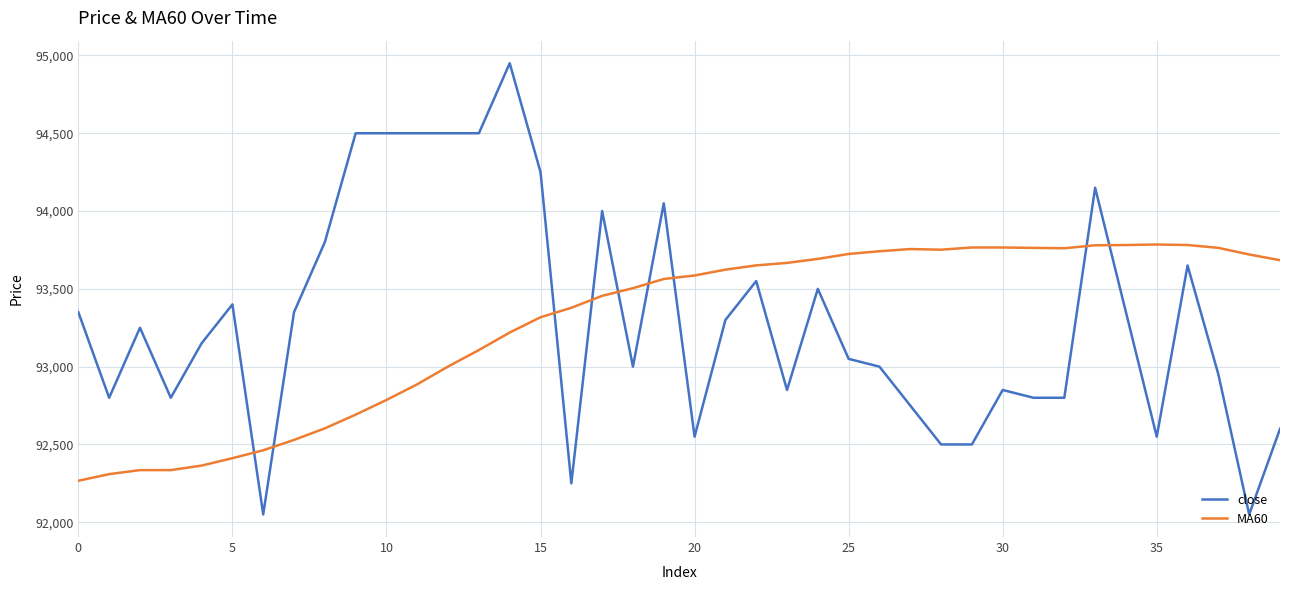

What is the maximum value shown in the chart?

94950.0